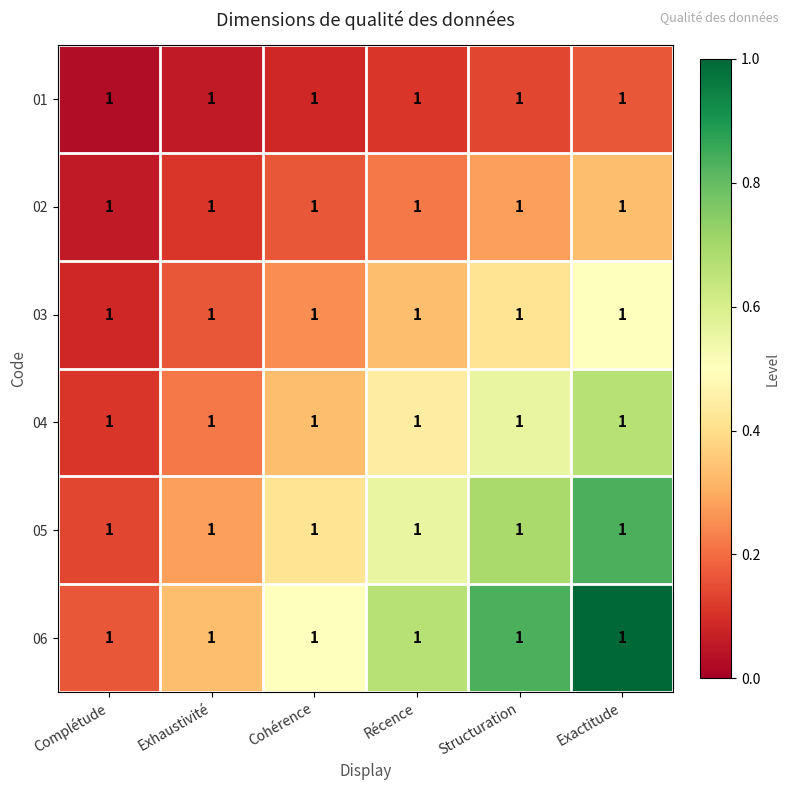

Read the 01 value at Exhaustivité.

0.1